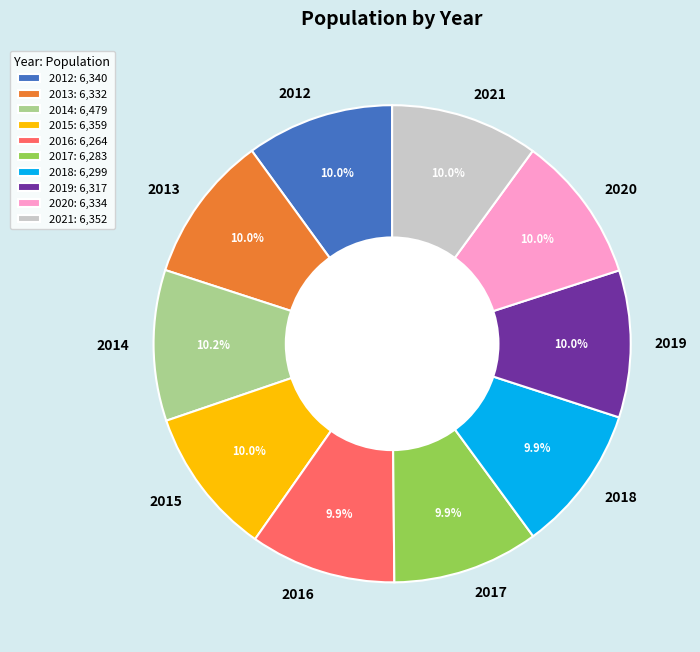

To the nearest percent, what is the average slice percentage?

10%